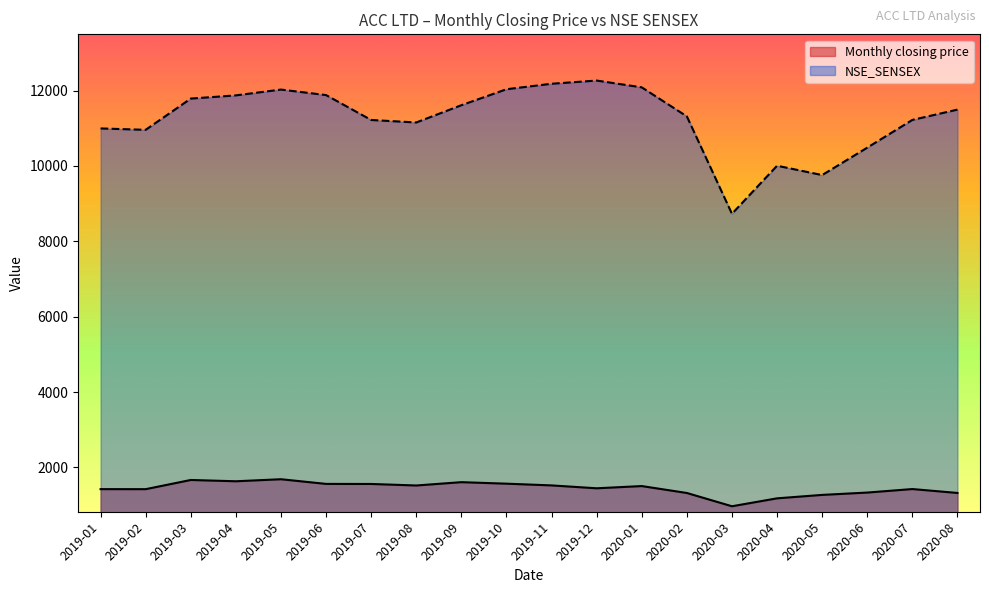

At which category does NSE_SENSEX reach its first local valley?

2019-02